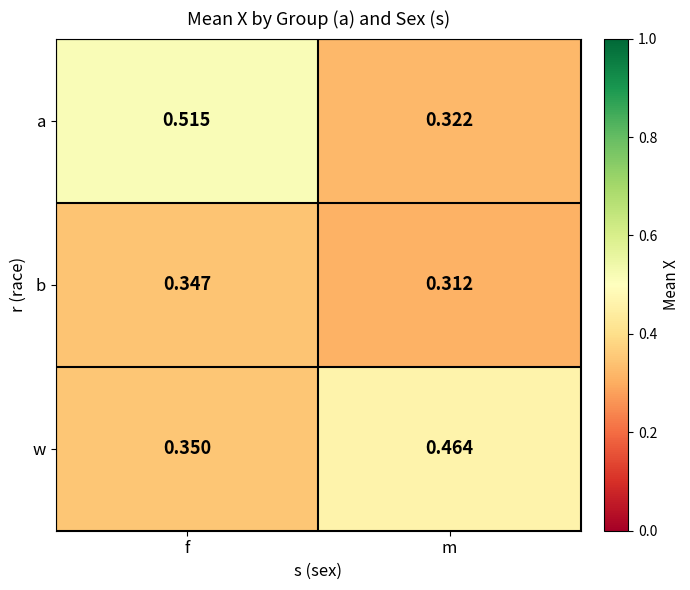

Where is w nearest to the value 0?

f